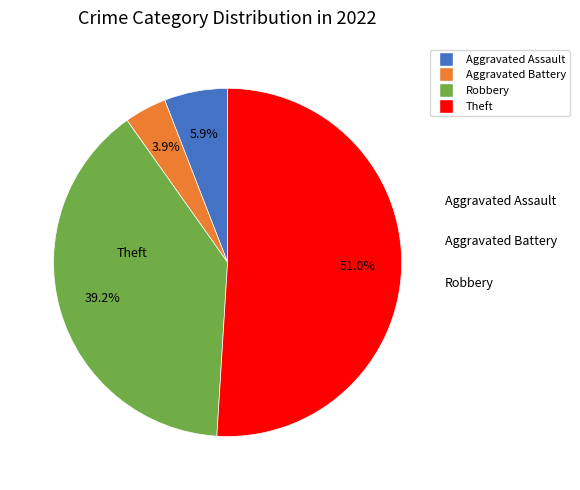

To the nearest percent, what is the difference between the Theft and Aggravated Assault slice percentages?

45%